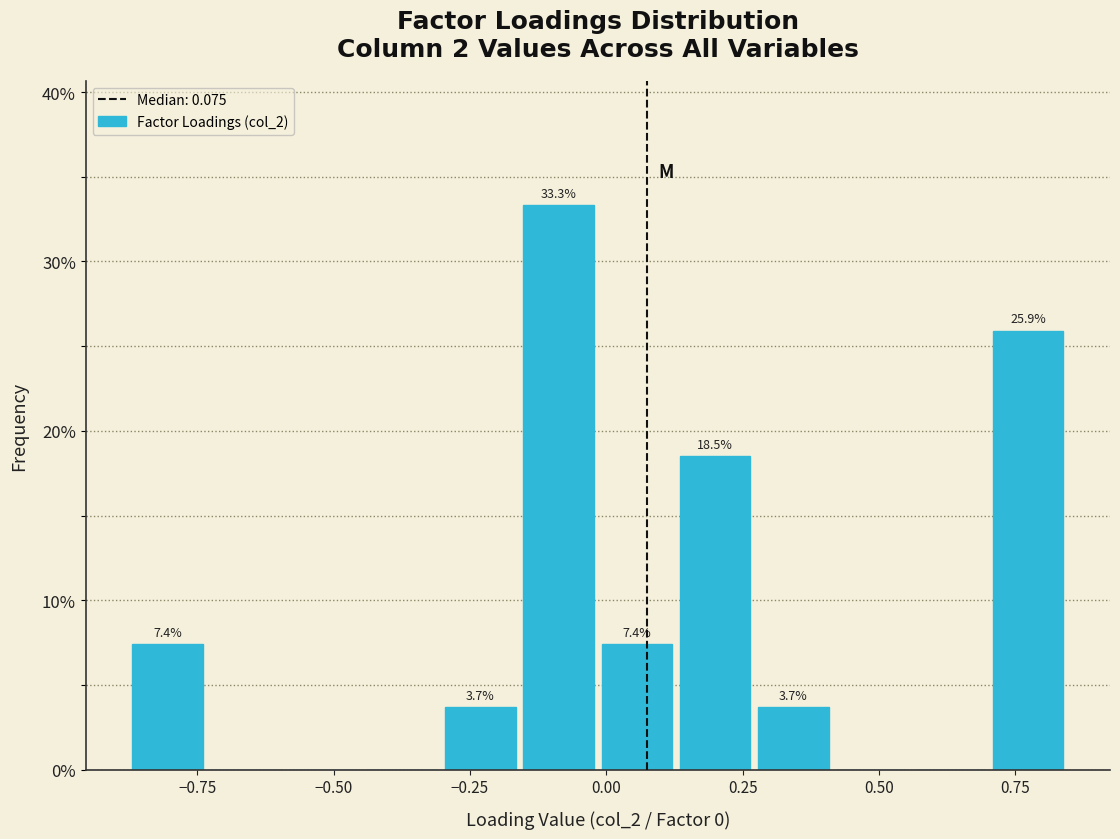

Read against the x-axis, roughly where is the centre of the tallest bar?

-0.10